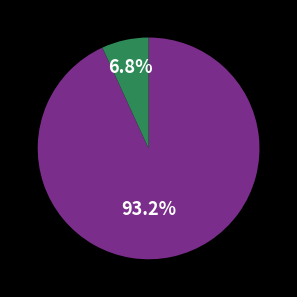

Does any single category account for the majority?

Yes